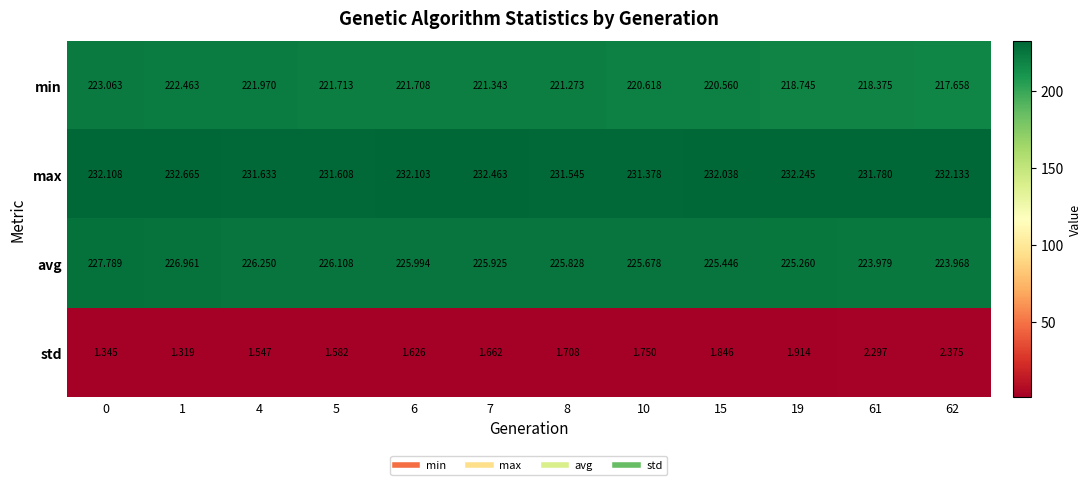

Which series has the largest total across all categories?

max